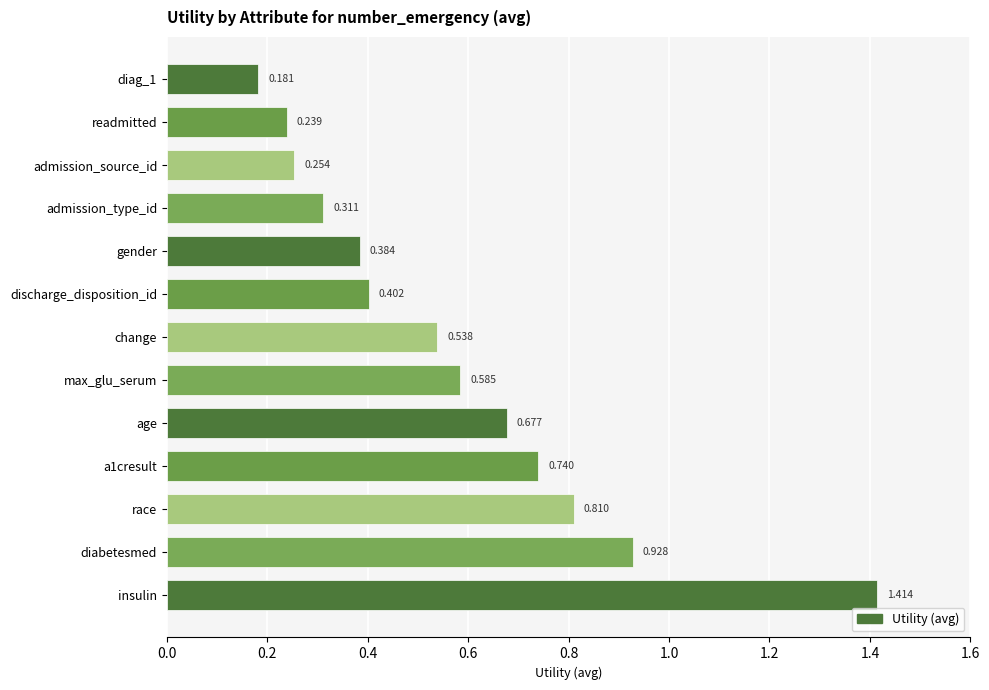

Which category has the highest value across all series?

insulin